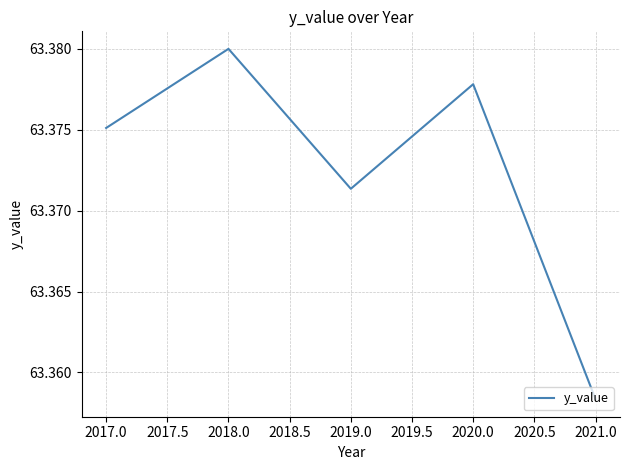

True or false: the data shows 85.4 at 2017.0.

False